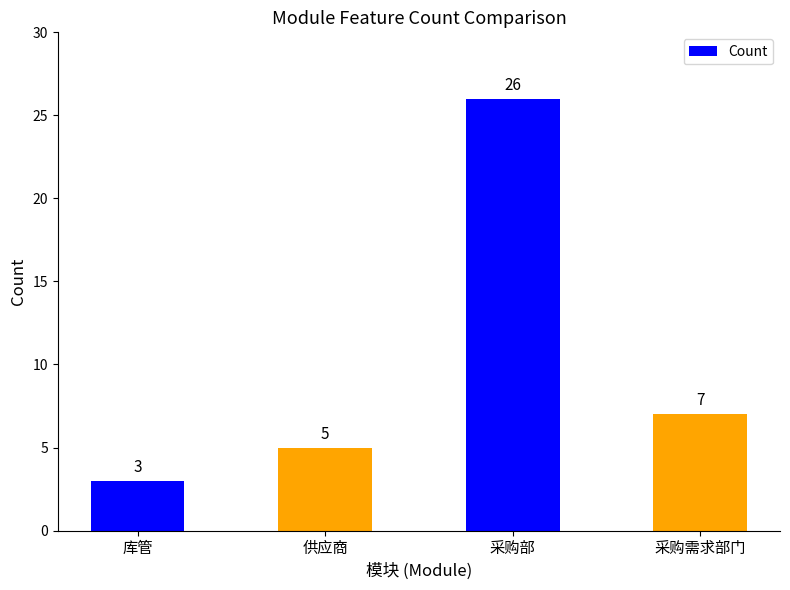

What is the approximate value at 采购需求部门, to the nearest 10?

10